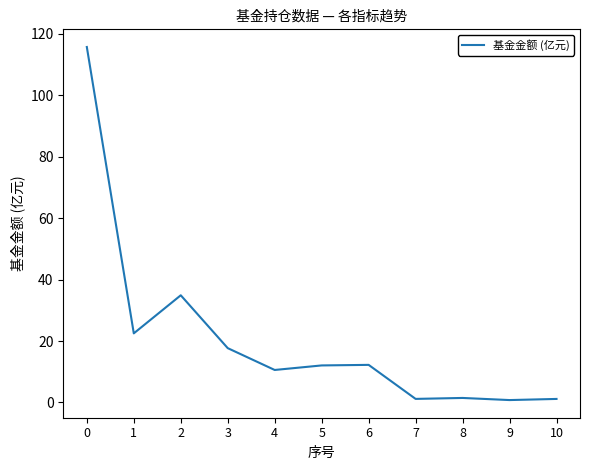

The chart shows a value of 17.7 at 3. True or false?

True